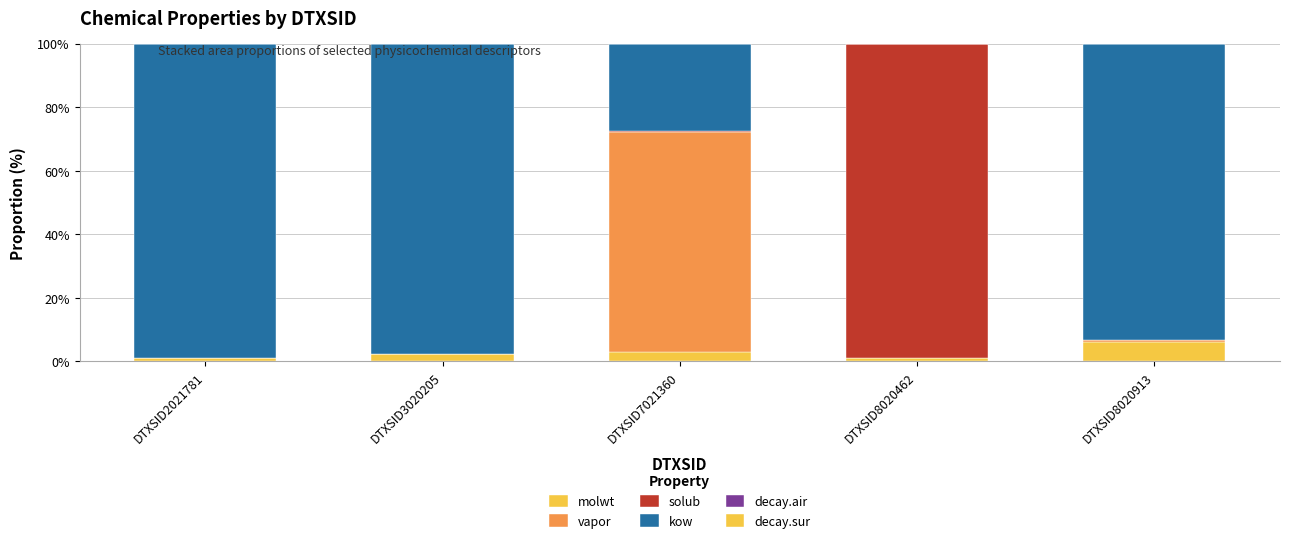

The decay.air series shows 0.0 at DTXSID8020462. True or false?

True